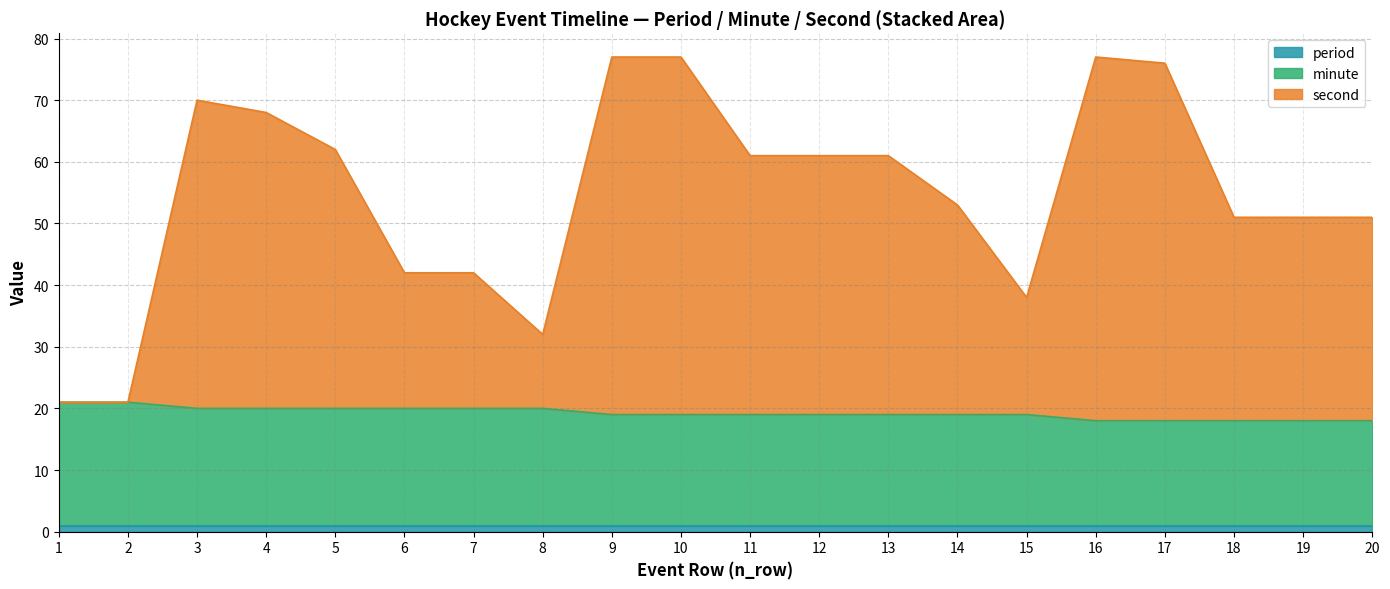

True or false: minute and second cross at least once.

False